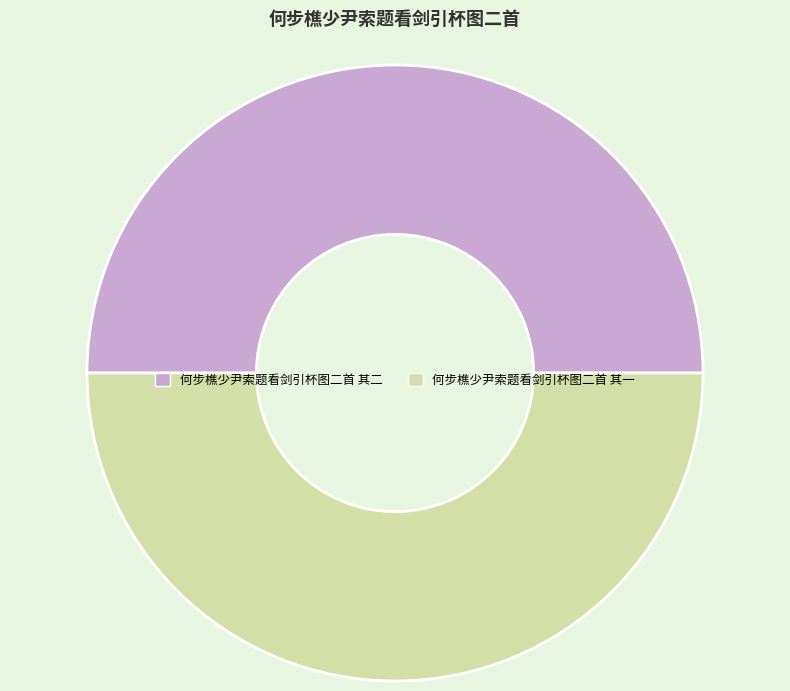

Is the sum of 何步樵少尹索题看剑引杯图二首 其二 and 何步樵少尹索题看剑引杯图二首 其一 greater than half?

Yes